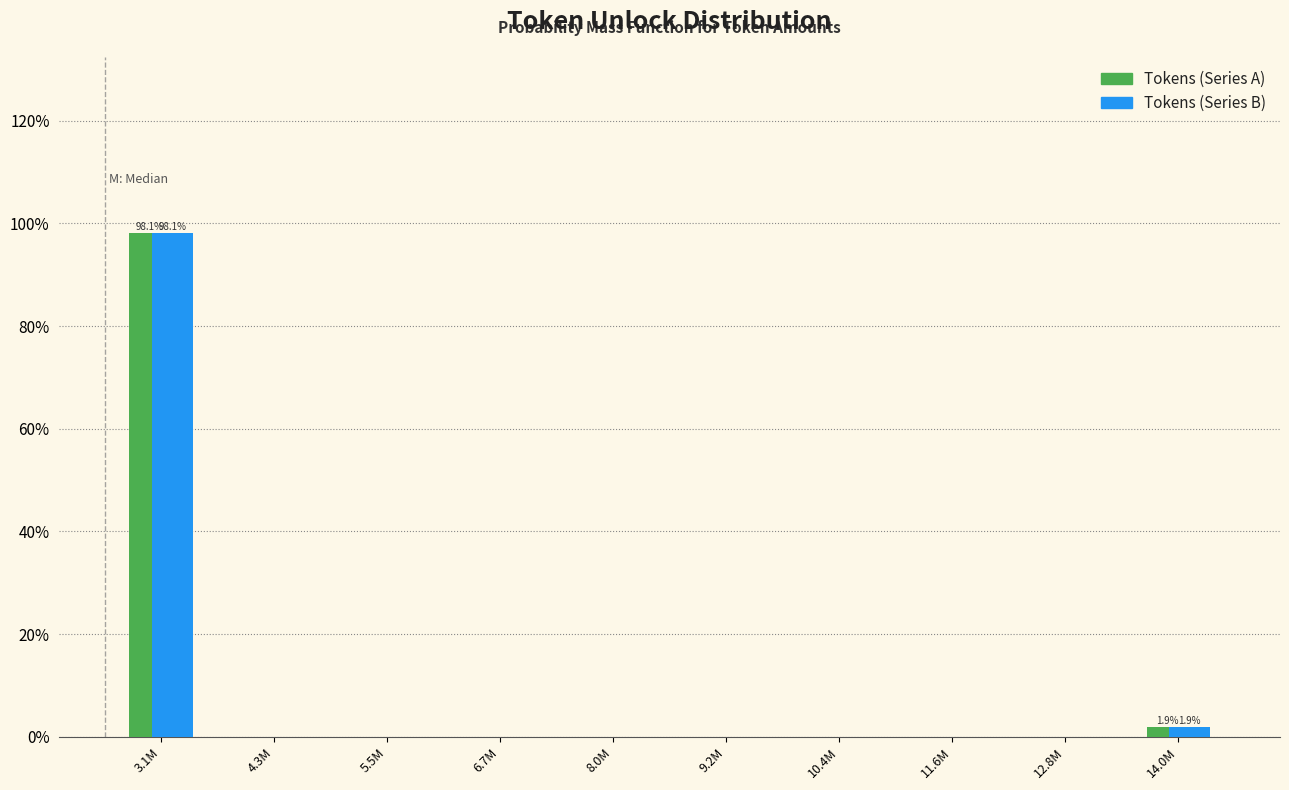

Are the bars horizontal?

No